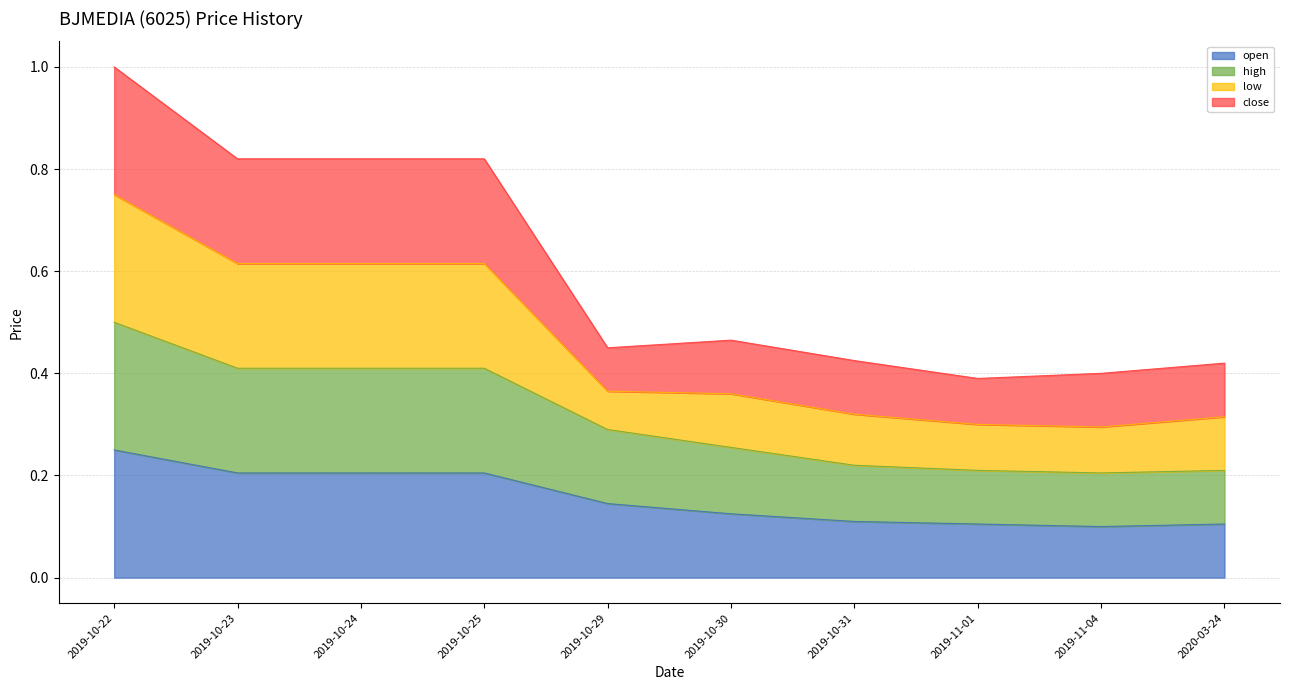

What is the total value across all series at 2019-11-04?

0.4